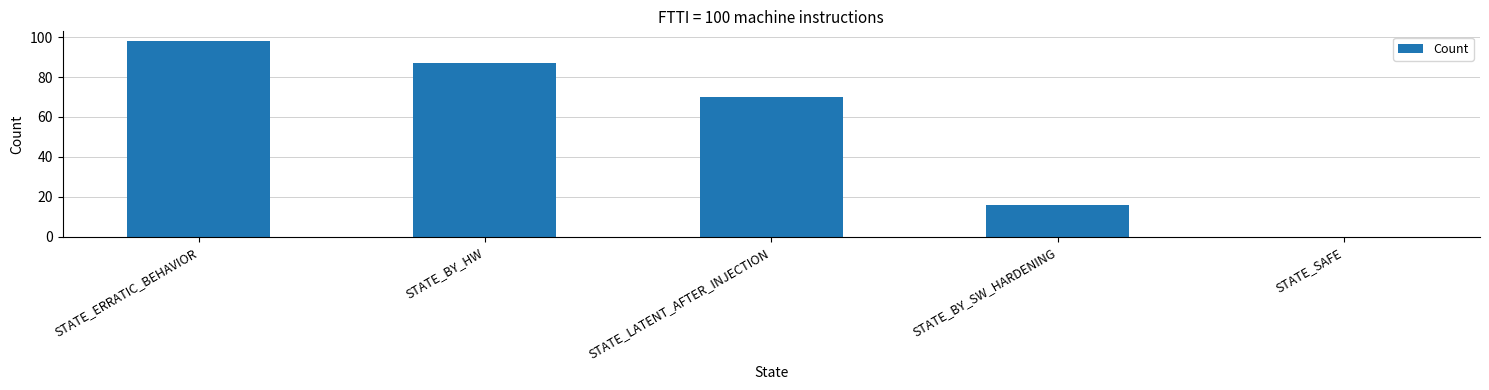

What is the approximate value at STATE_LATENT_AFTER_INJECTION?

70